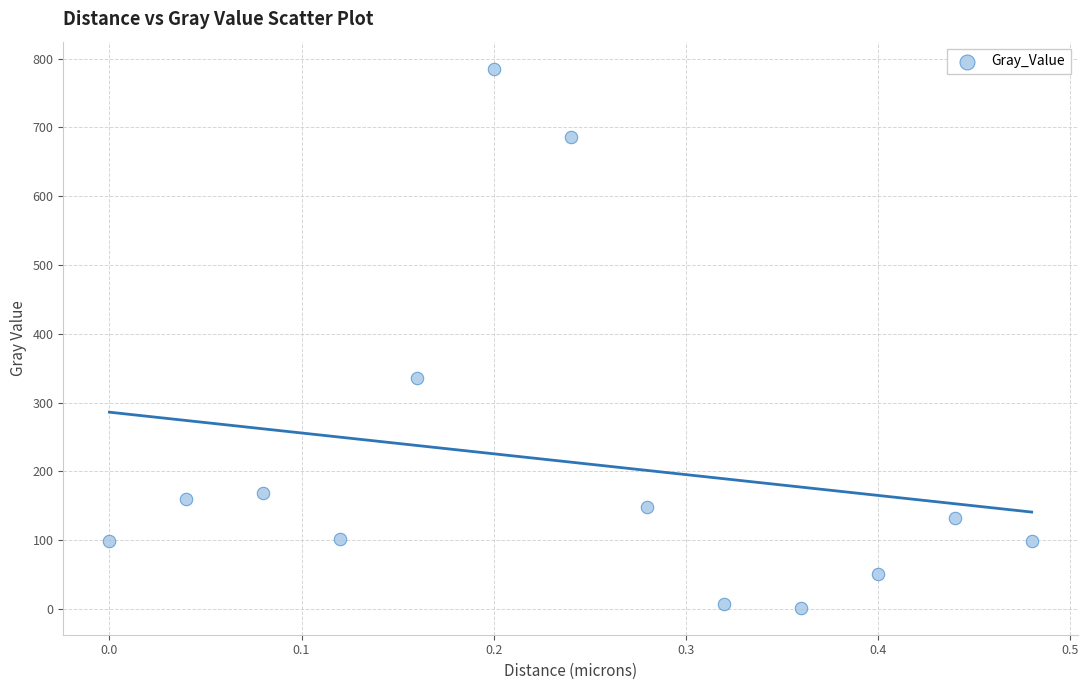

What Y value in the scatter plot is closest to 393?

335.7